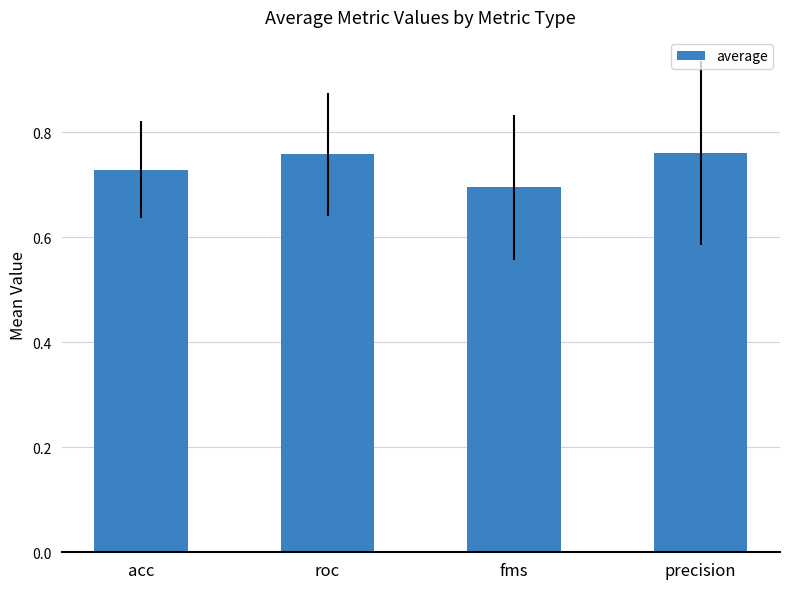

At which category does the chart reach its minimum across all series?

fms